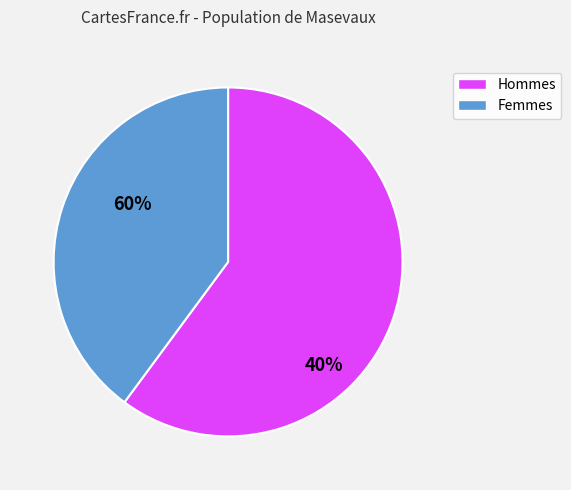

What is the majority slice?

Hommes